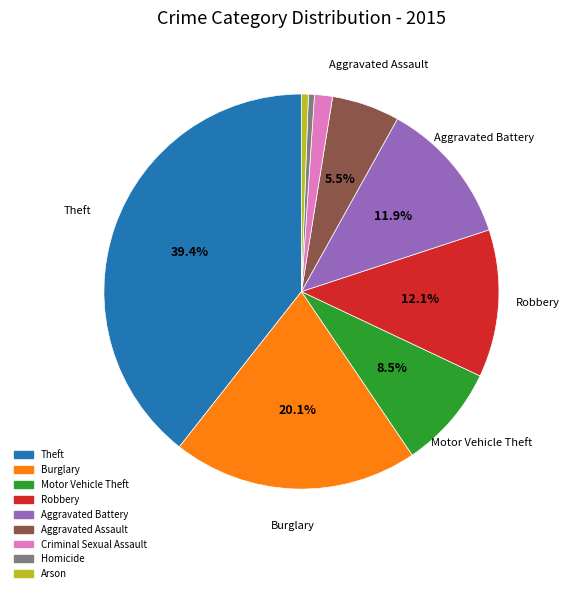

To the nearest percent, what is the difference between the Robbery and Theft slice percentages?

27%